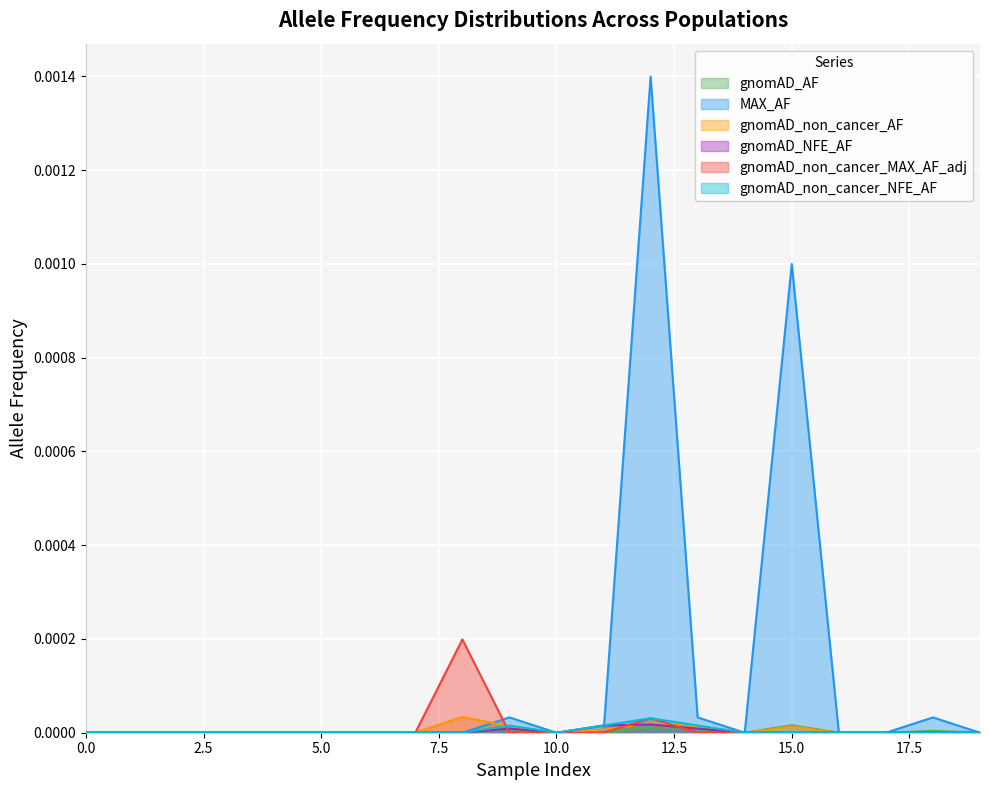

Which series has the largest range (max minus min)?

MAX_AF